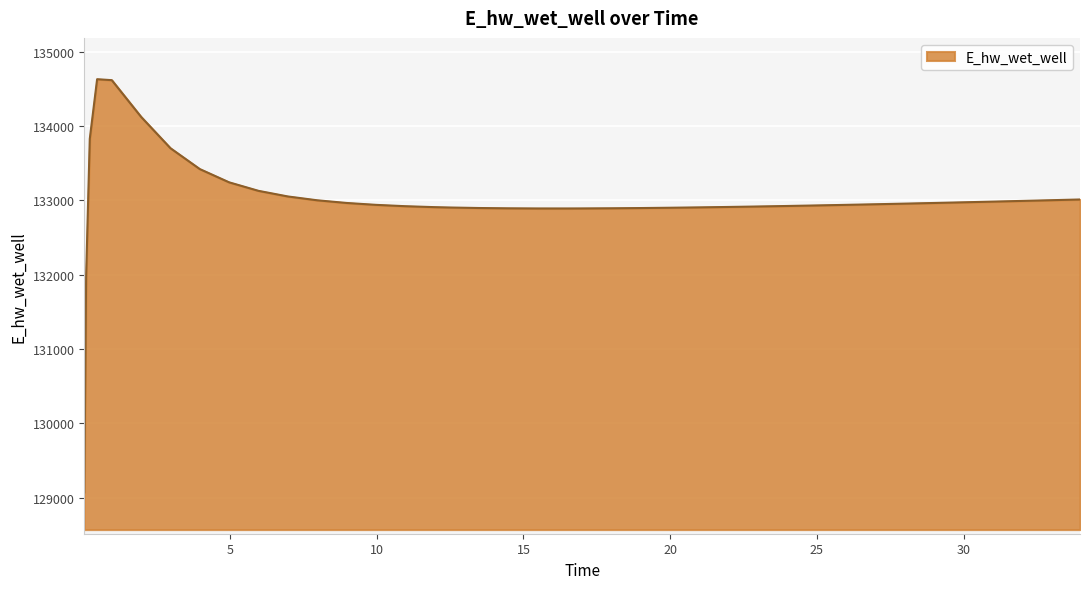

How many values exceed 132938?

20